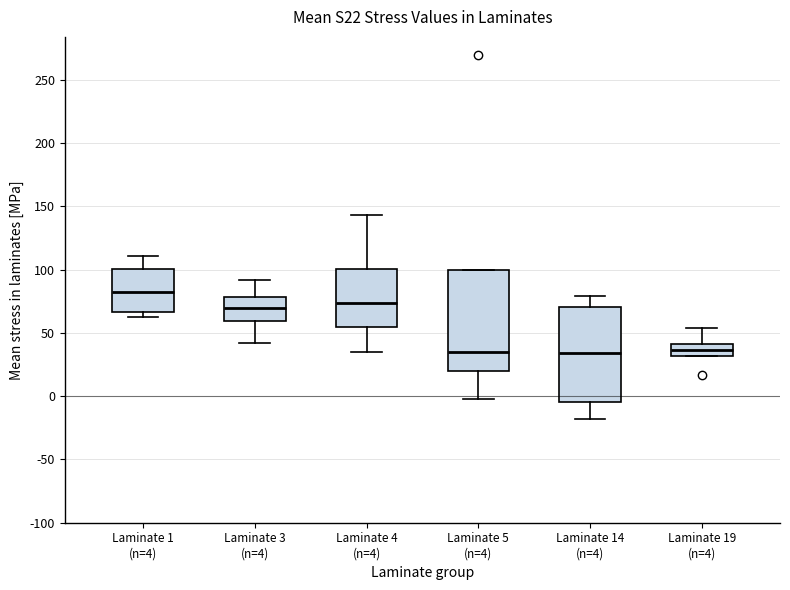

Reading left to right, read every box against the y-axis: the position of its median line, the range the box covers, and the ends of its whiskers. The values are not printed on the chart, so give them approximately, as read against the axis.

Laminate 1 (n=4): median 85, box 65 to 100, whiskers 60 to 110
Laminate 3 (n=4): median 70, box 60 to 80, whiskers 40 to 90
Laminate 4 (n=4): median 75, box 55 to 100, whiskers 35 to 145
Laminate 5 (n=4): median 35, box 20 to 100, whiskers 0 to 100
Laminate 14 (n=4): median 35, box -5 to 70, whiskers -20 to 80
Laminate 19 (n=4): median 35, box 30 to 40, whiskers 30 to 55